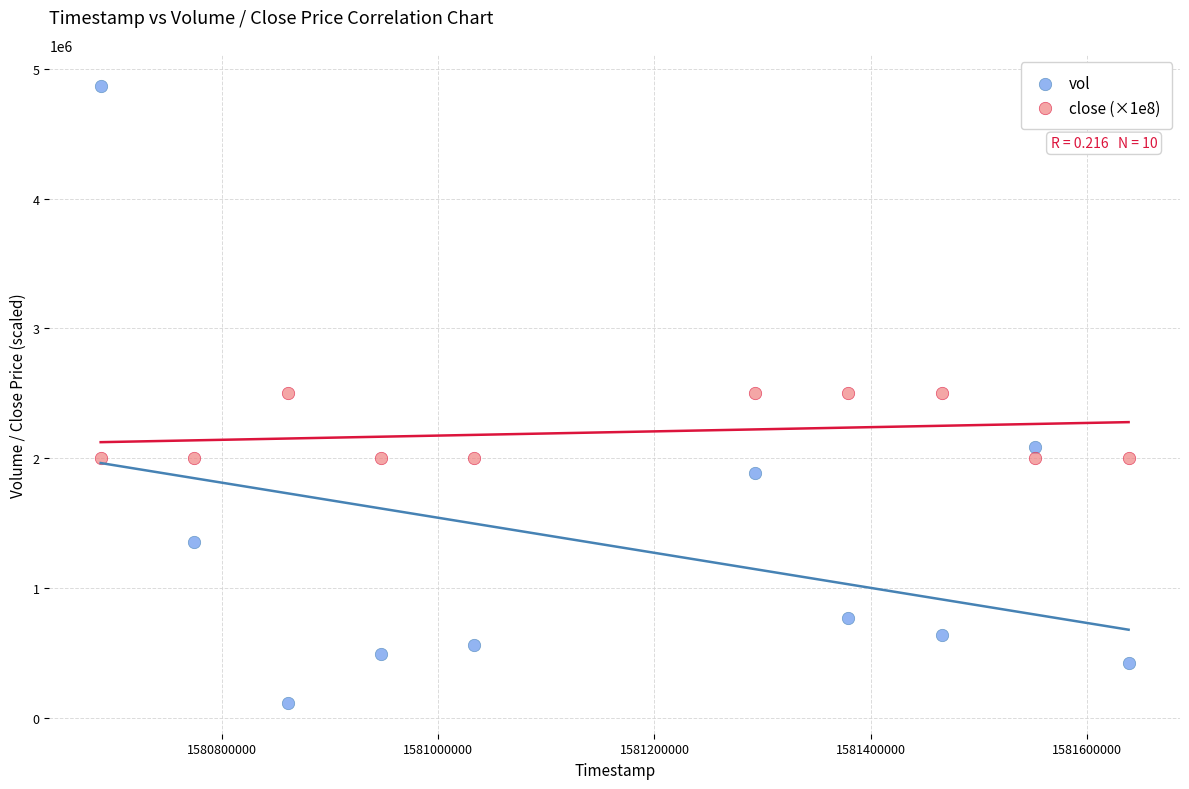

Across all data points, what is the range of X values (max minus min)?

950400